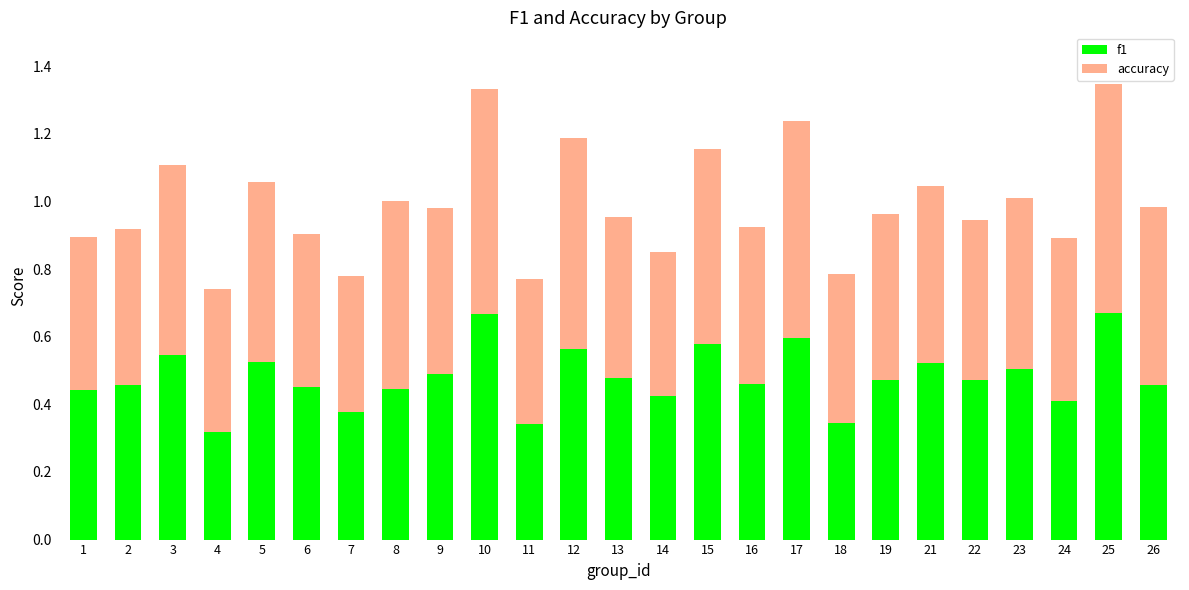

What is the total value across all series at 15?

1.2